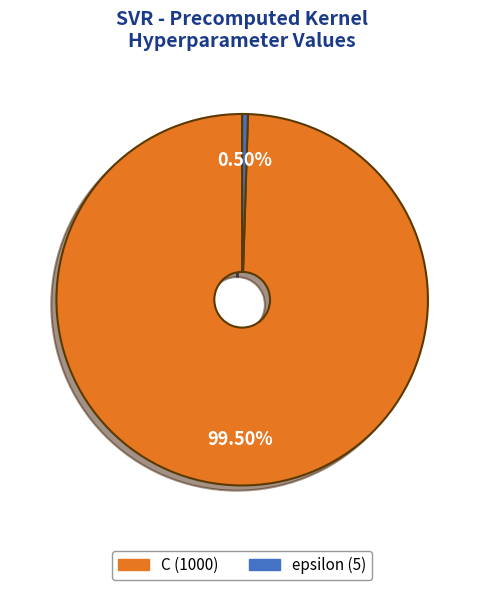

What is the smallest slice in the pie chart?

epsilon